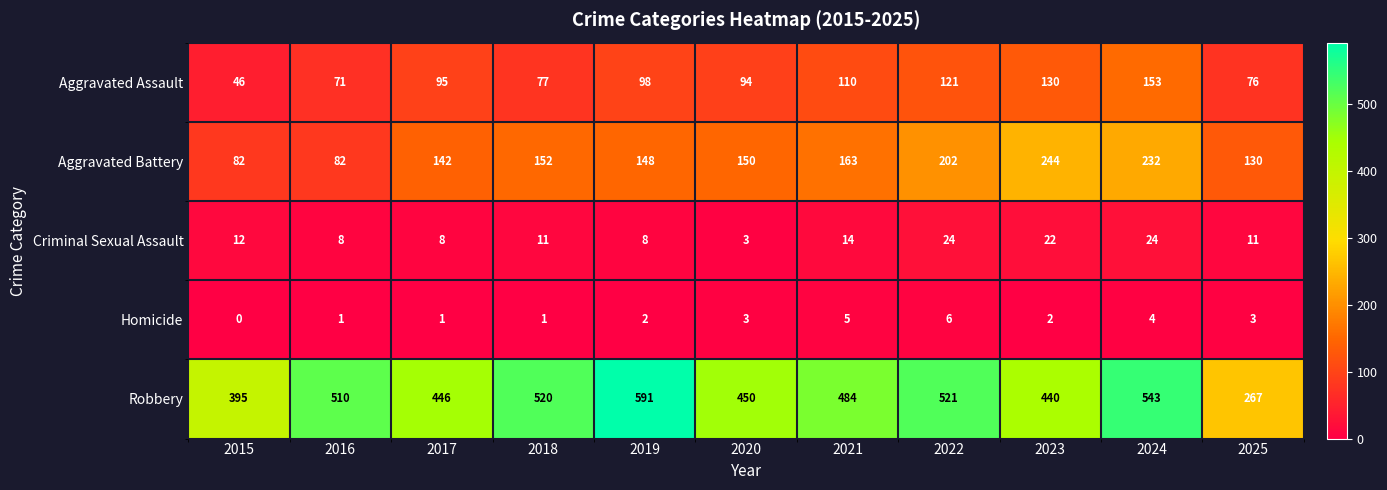

The Homicide series shows 2 at 2018. True or false?

False